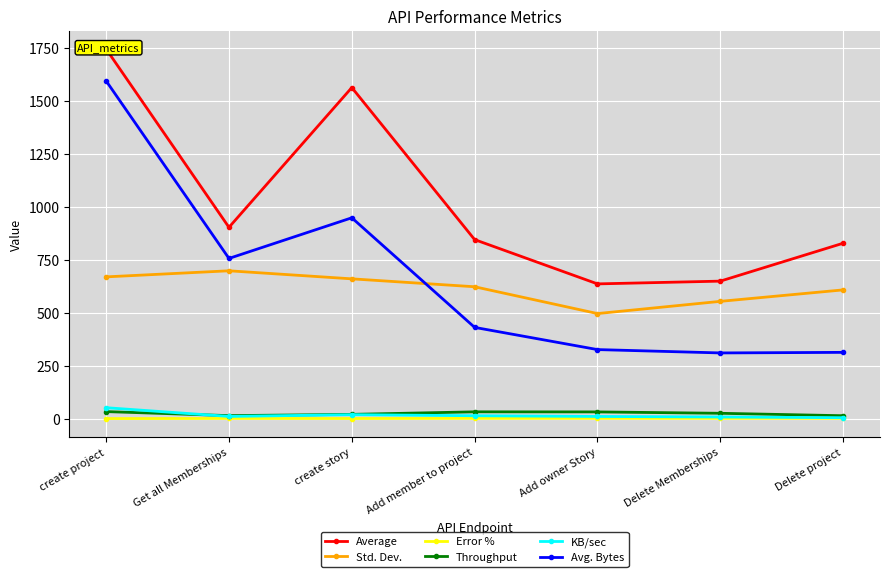

In Throughput, how many points are lower than both neighbors (excluding endpoints)?

1